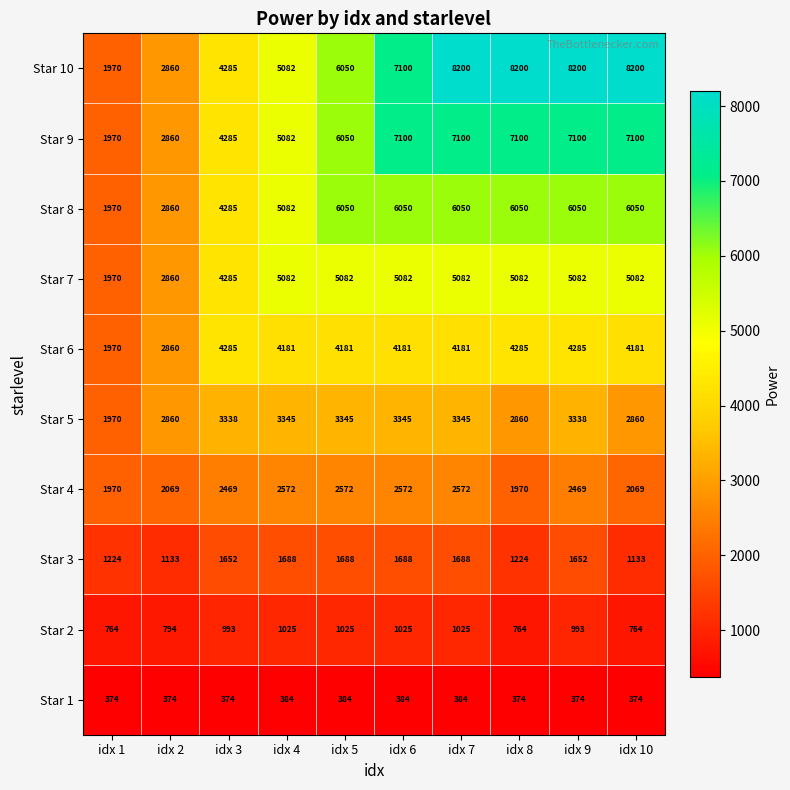

What is the average value of the Star 7 series?

4469